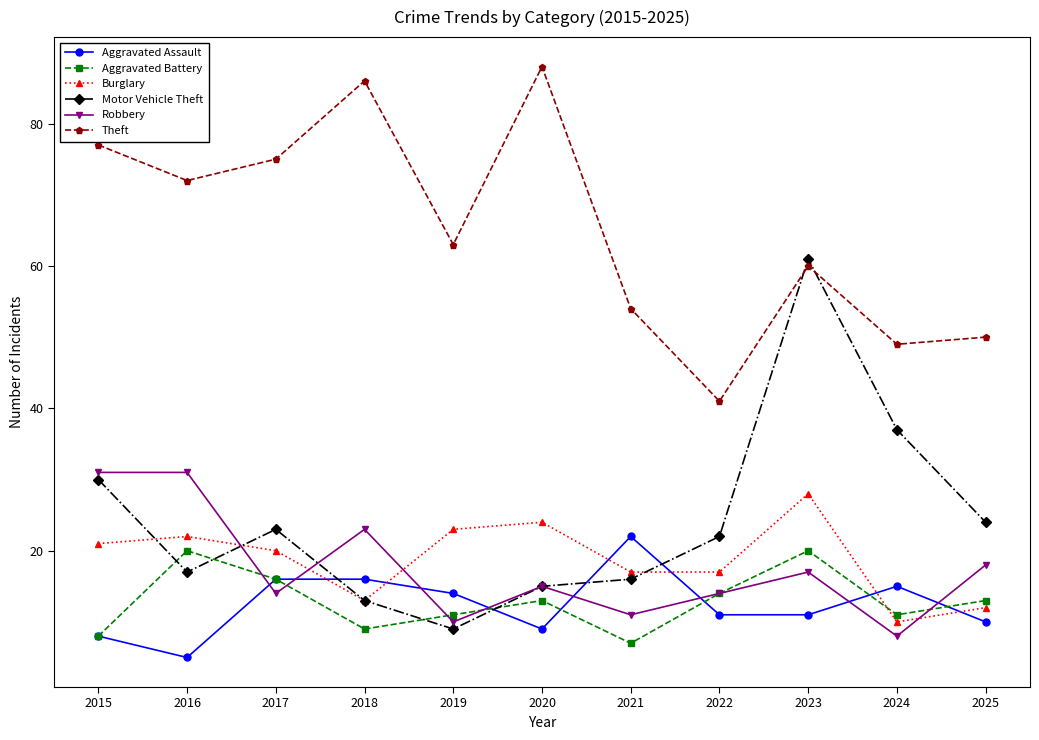

What is the highest value of the Aggravated Assault series?

22